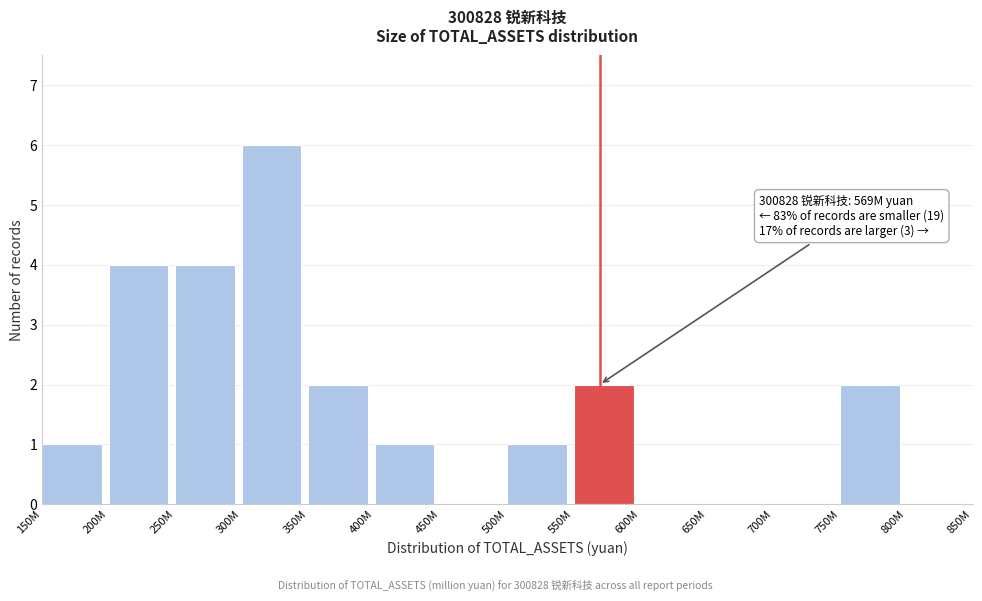

Reading right to left, transcribe all the data shown in this chart.

800M=0	750M=2	700M=0	650M=0	600M=0	550M=2	500M=1	450M=0	400M=1	350M=2	300M=6	250M=4	200M=4	150M=1